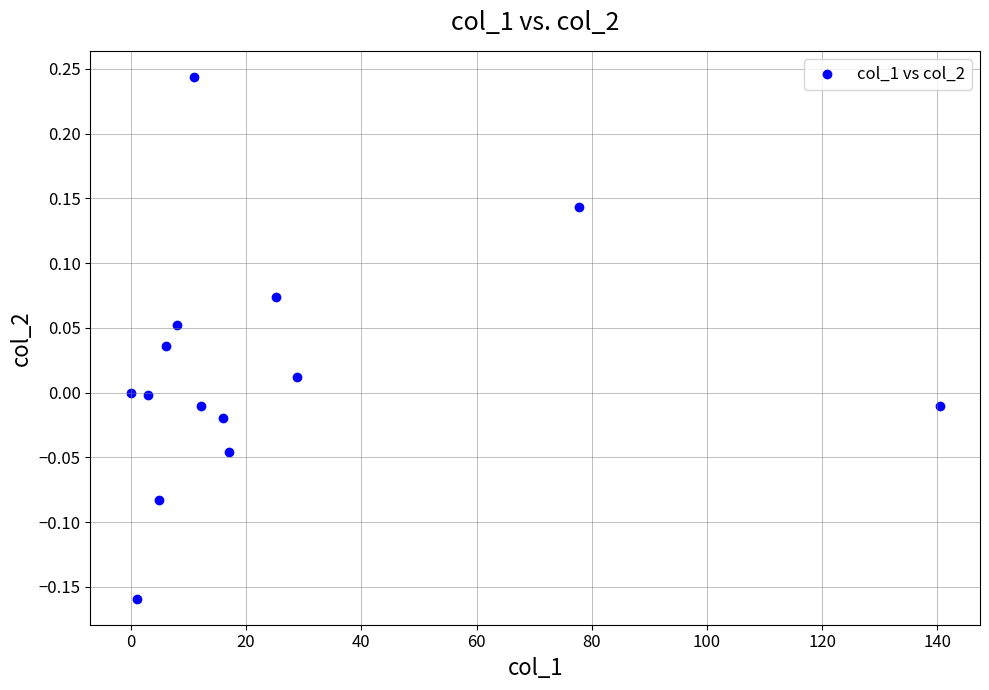

What is the range of X values (max minus min)?

140.4